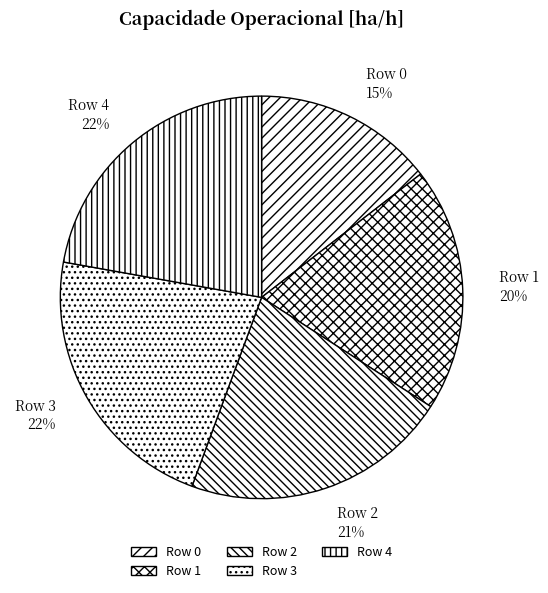

Does any single category account for the majority?

No